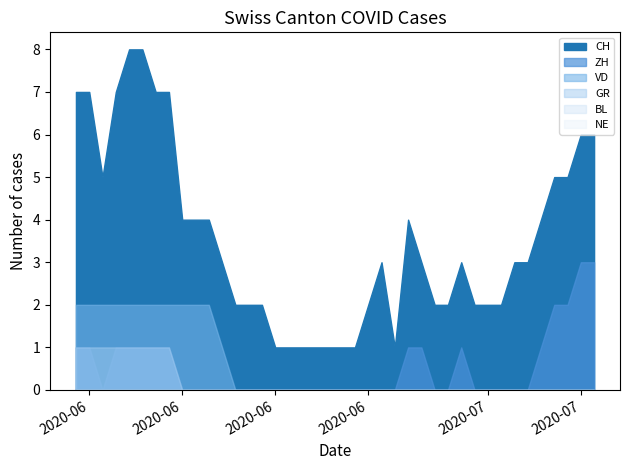

At which category does the chart reach its peak across all series?

2020-06-04